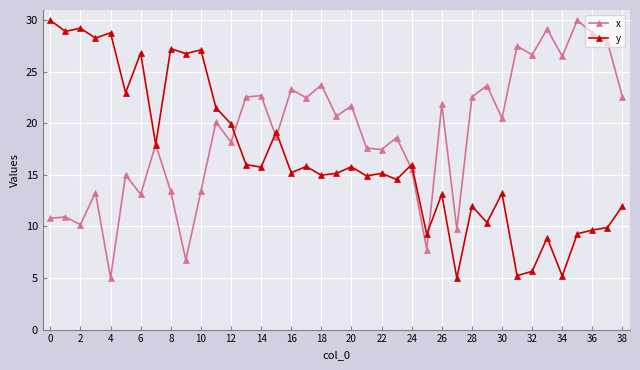

What are all the series names shown in the legend?

x, y